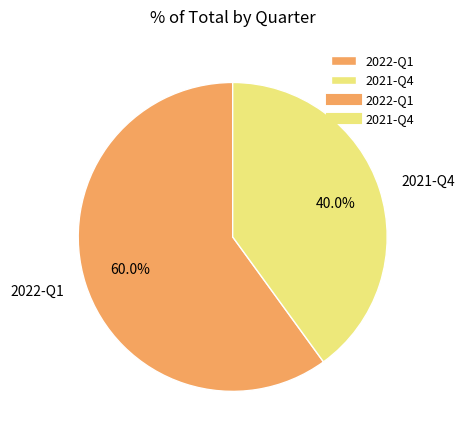

Approximately how many times larger is the value at 2022-Q1 compared to 2021-Q4?

1.5